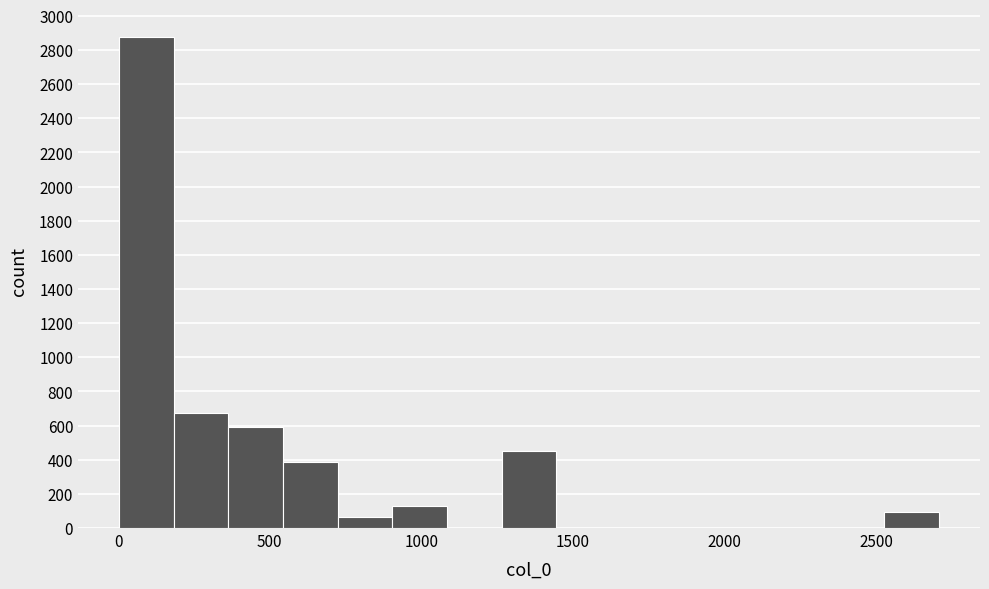

Around what value on the x-axis is the tallest bar? Give the approximate position of its centre, as read against the axis.

100